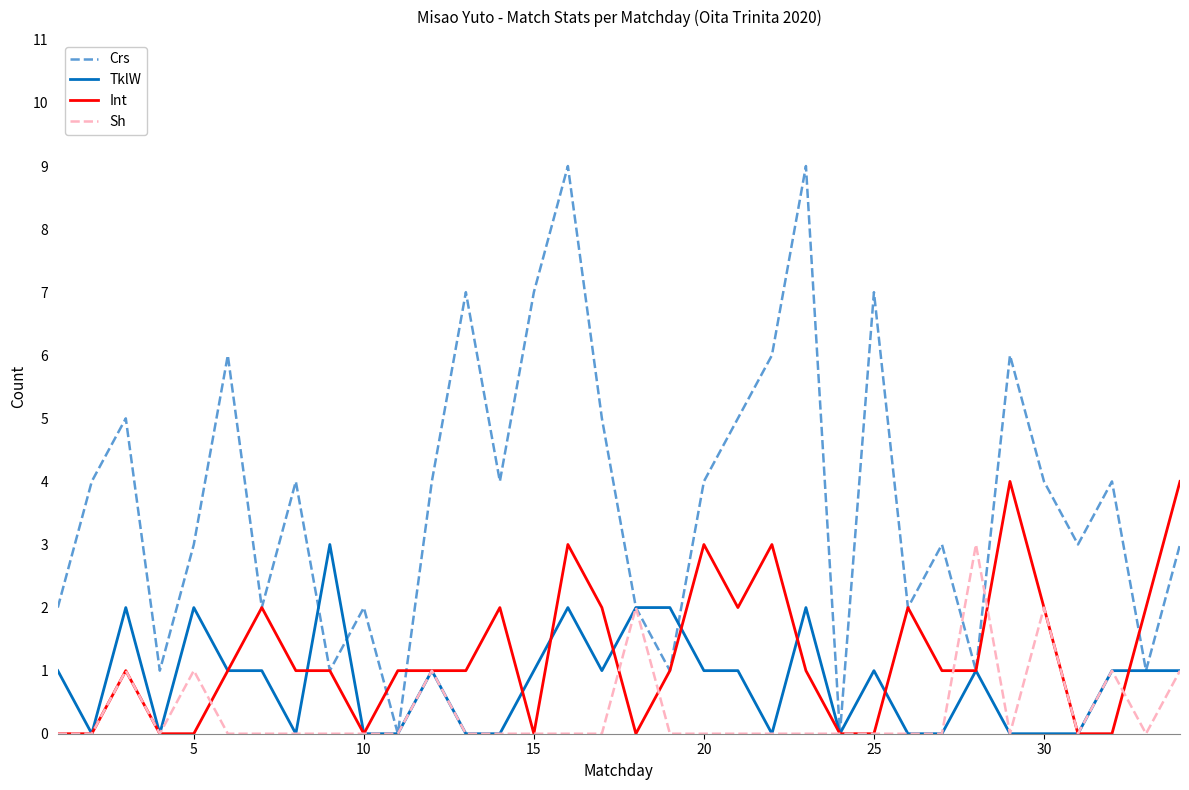

Which series has the largest total across all categories?

Crs